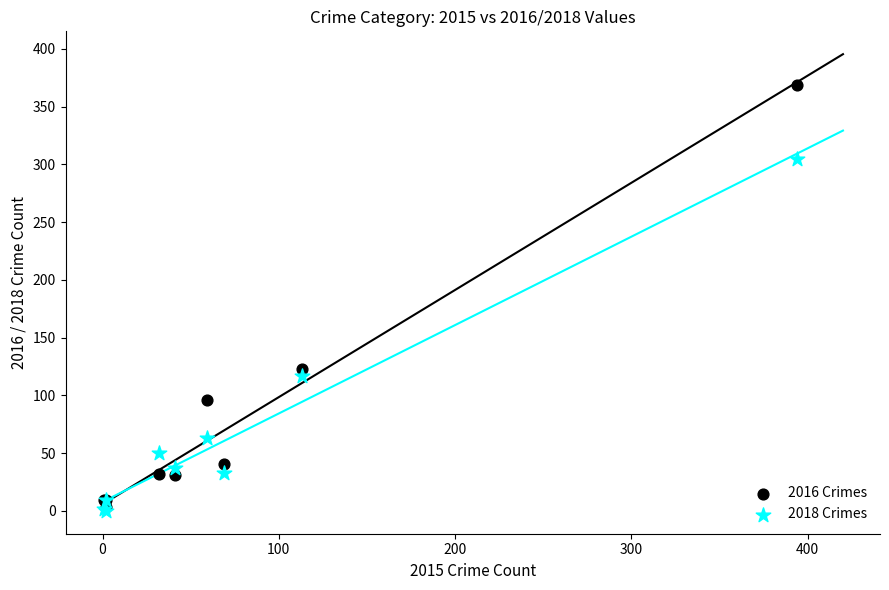

Across all series, what Y value is closest to 184?

123